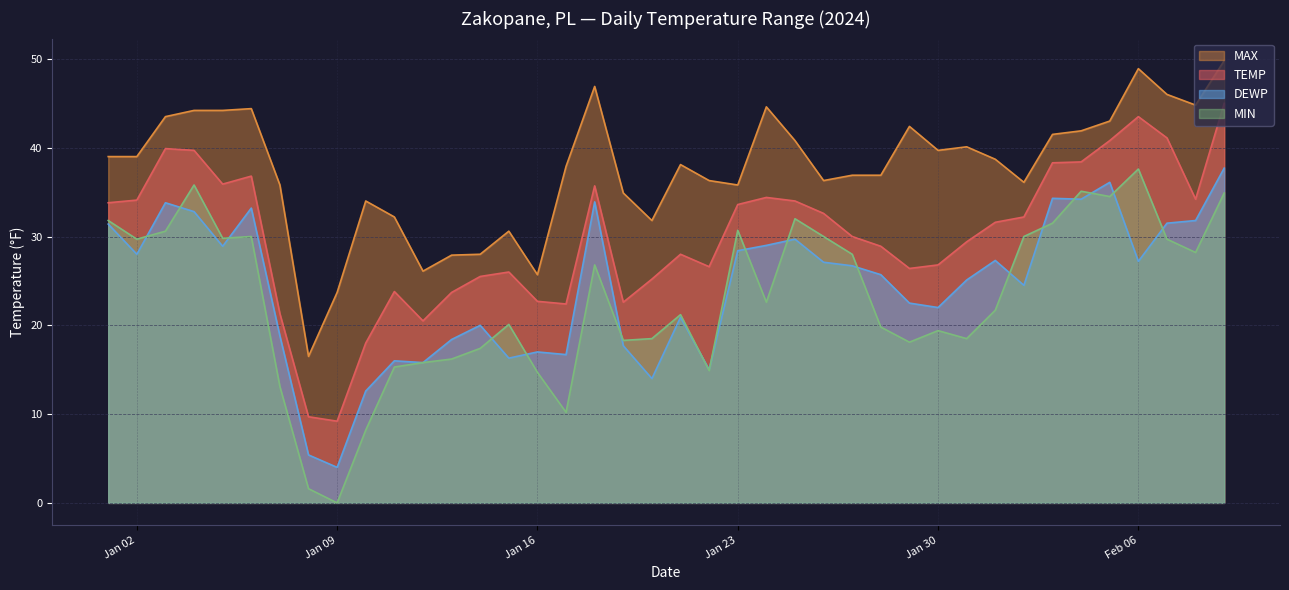

How many interior local peaks does the MAX series have?

9